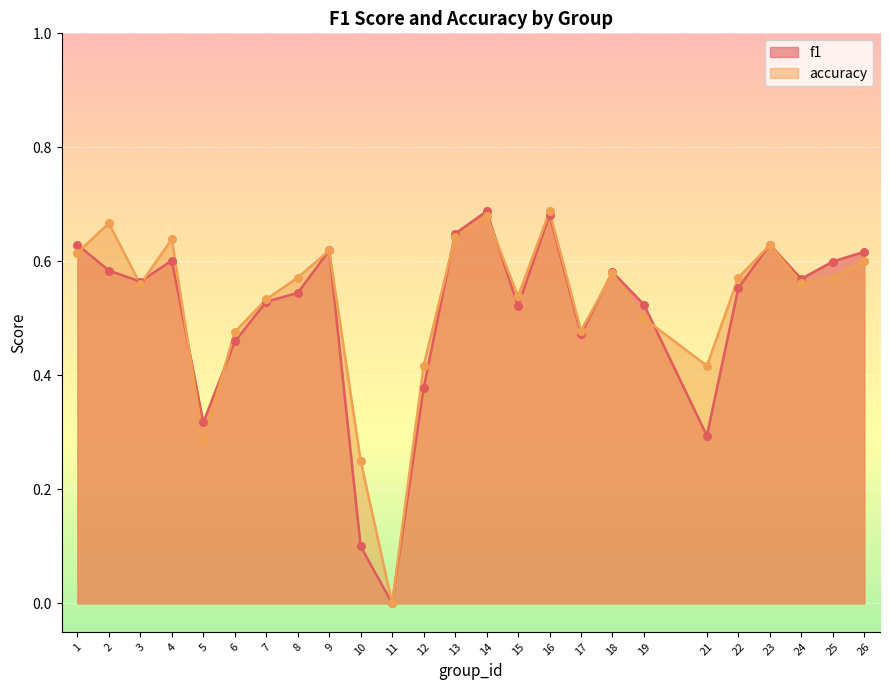

What is the total value across all series at 23?

1.3